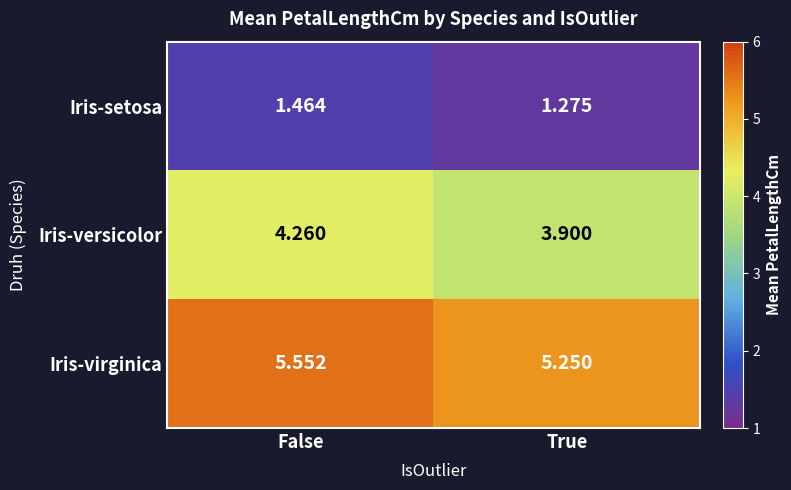

Which series has the largest total across all categories?

Iris-virginica